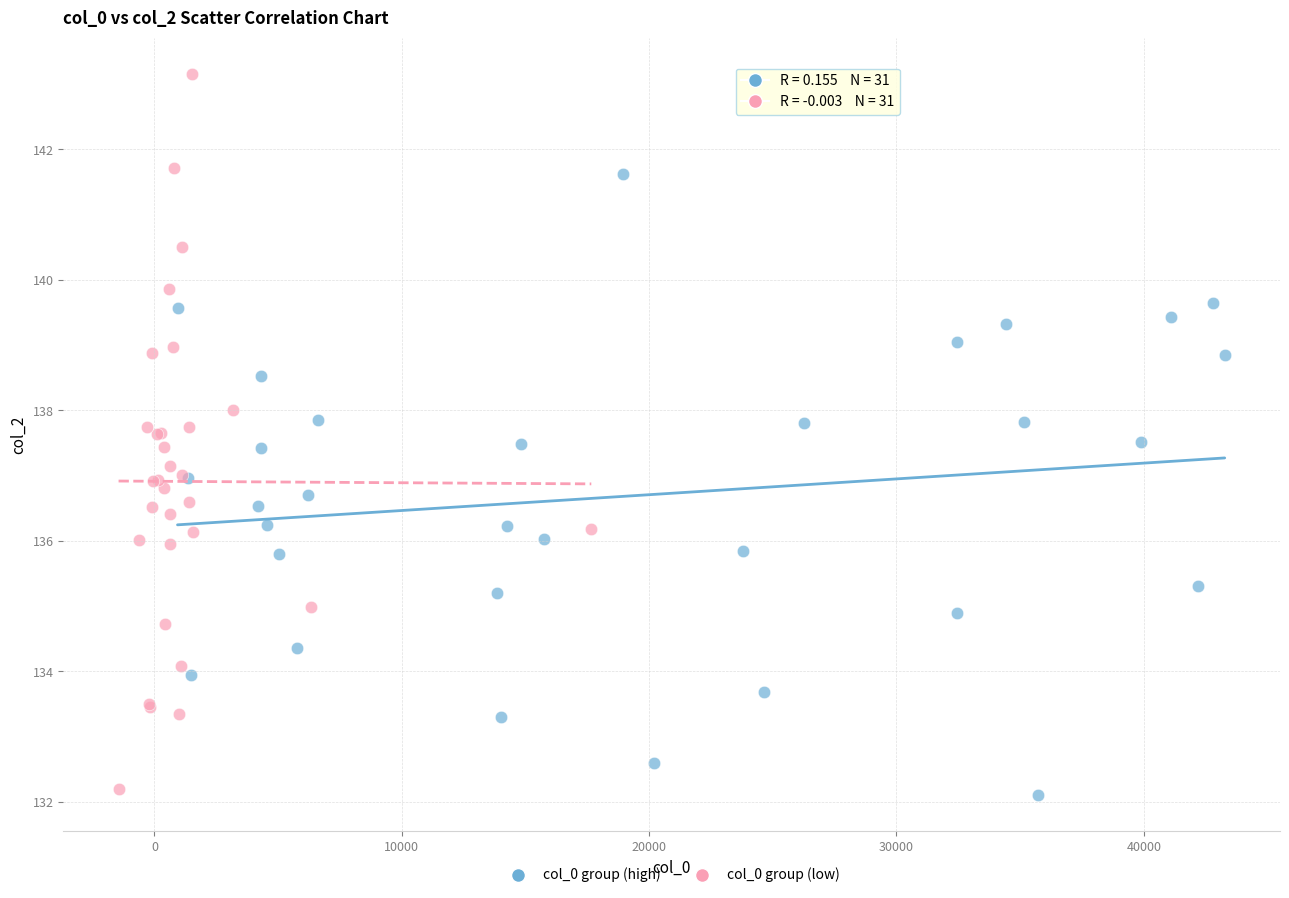

Which series reaches the maximum Y coordinate?

col_0 group (low)